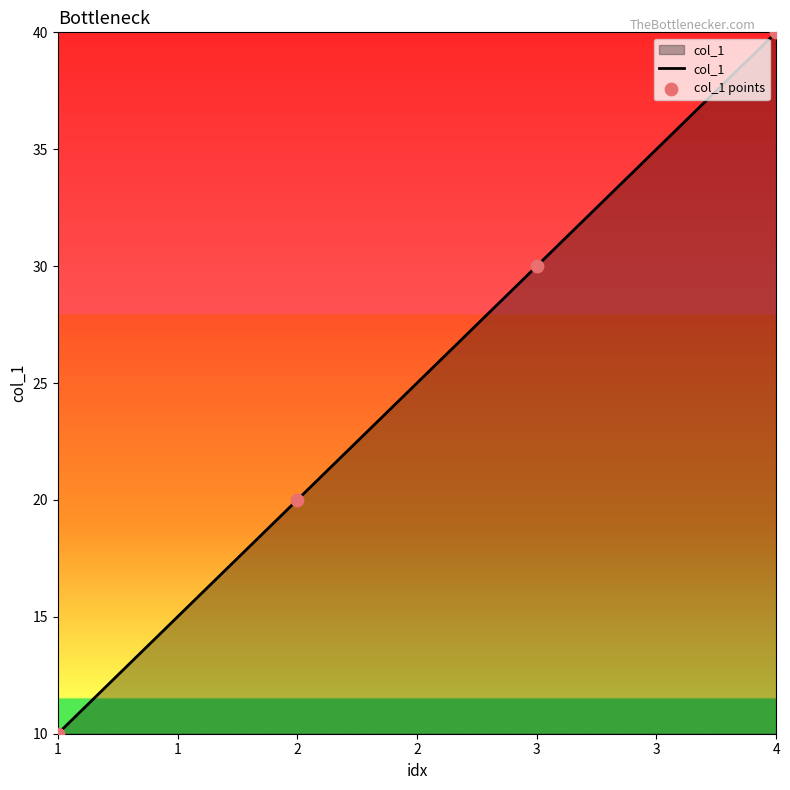

What is the ratio of the value at 1 to the value at 2?

0.5